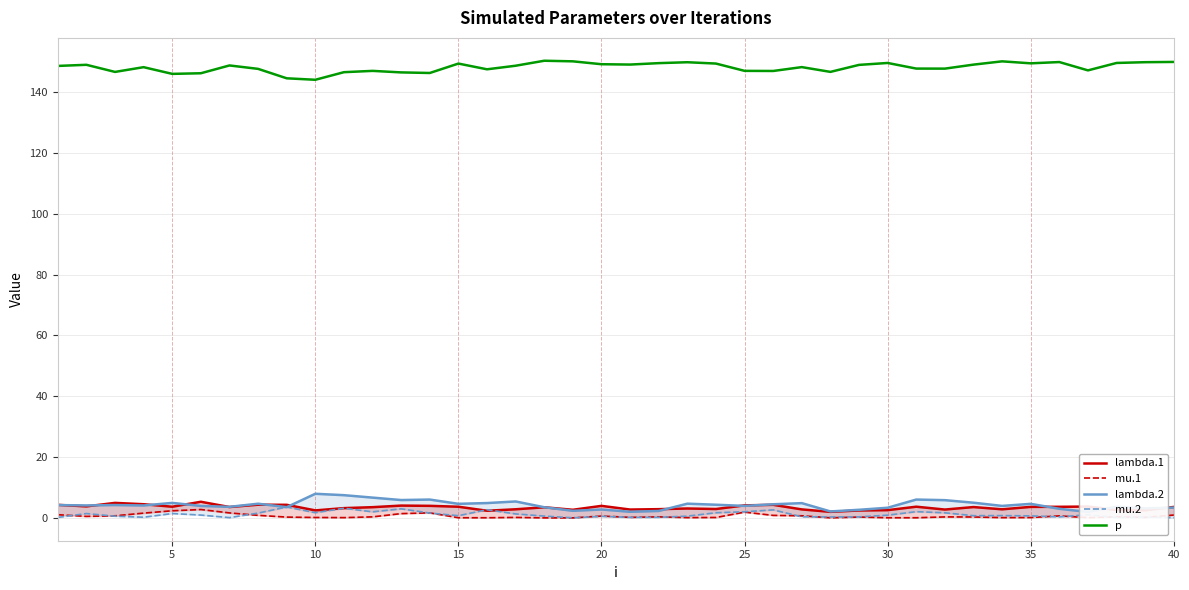

What is the highest value of the p series?

150.3